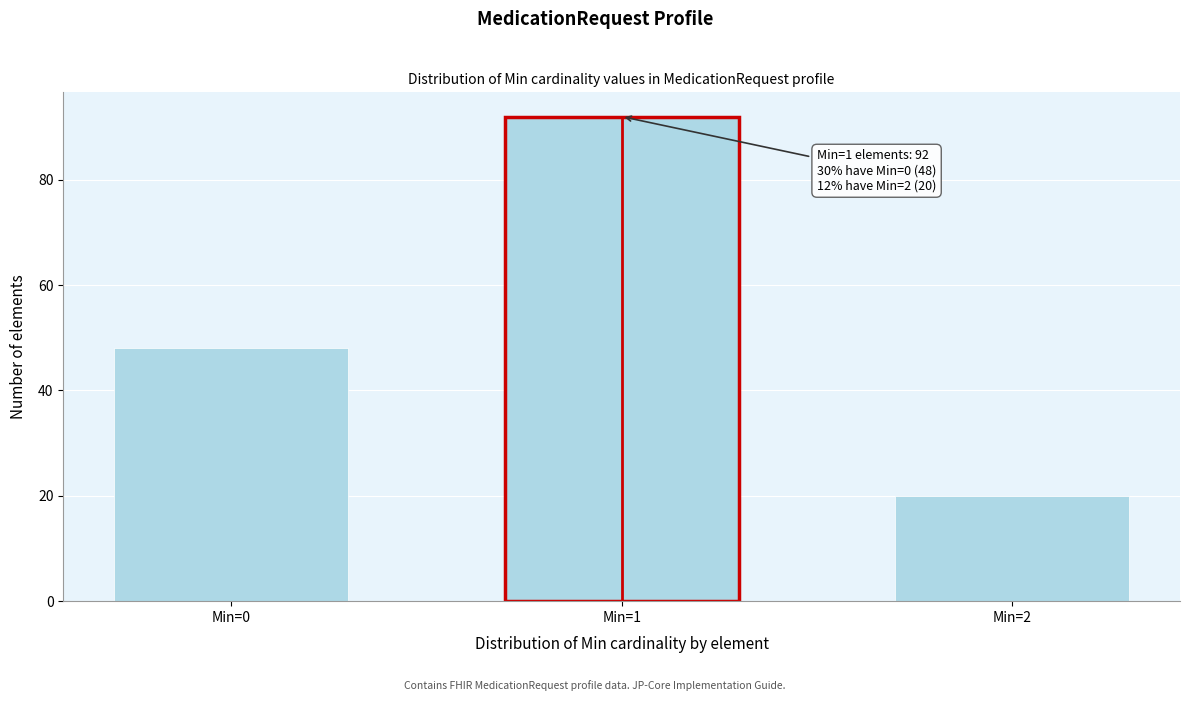

Reading left to right, what are all the values shown in this chart?

Min=0=48	Min=1=92	Min=2=20